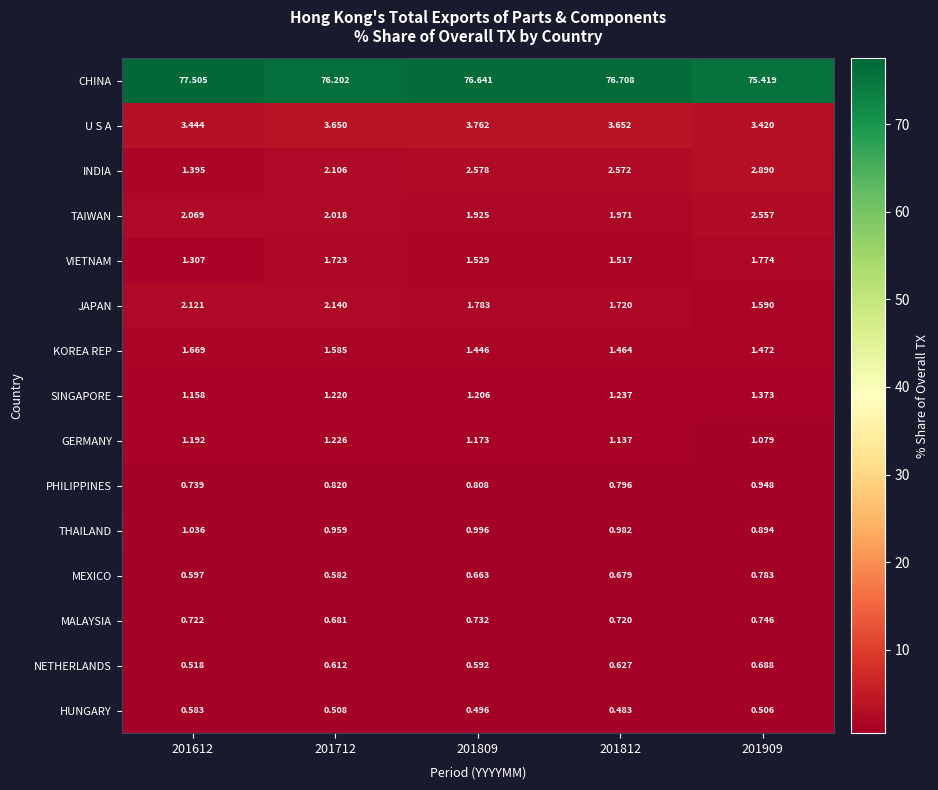

Which series has the widest spread of values?

CHINA